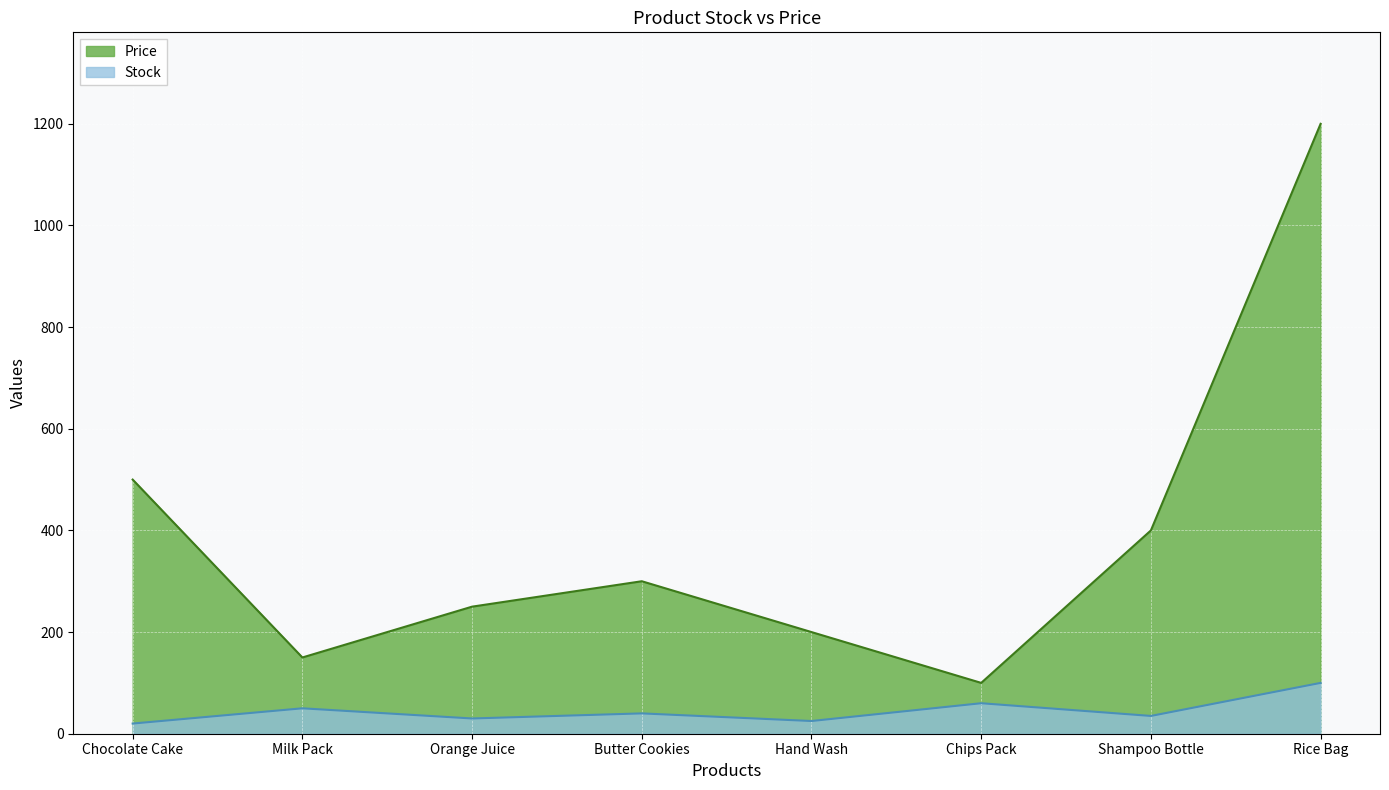

What is the spread (max minus min) of values at Butter Cookies?

260